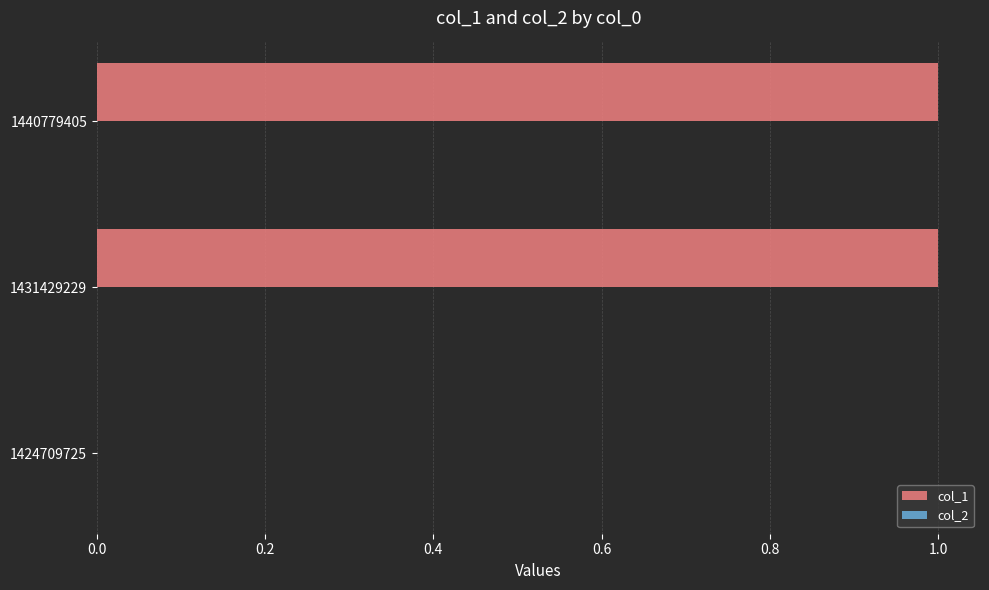

The chart shows a value of 1 at 1431429229. True or false?

True